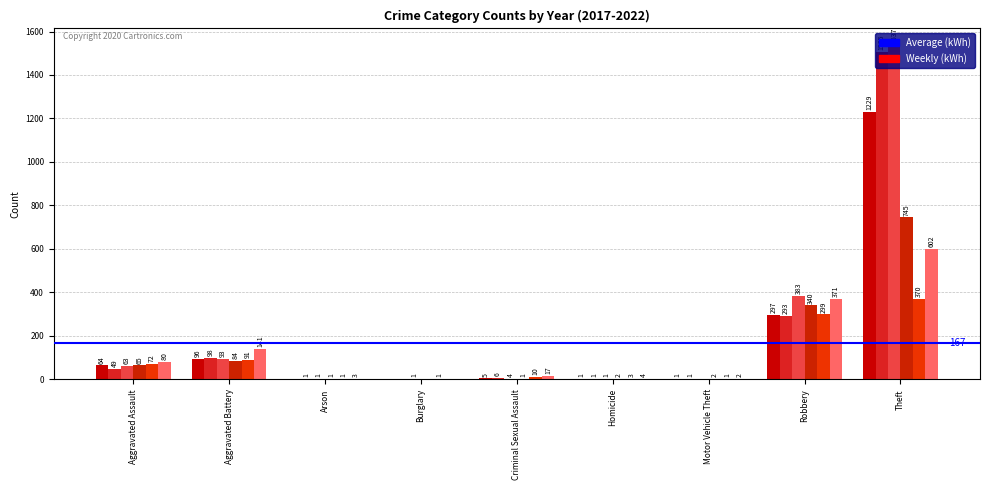

What is the label of the 9th bar from the left?

Theft